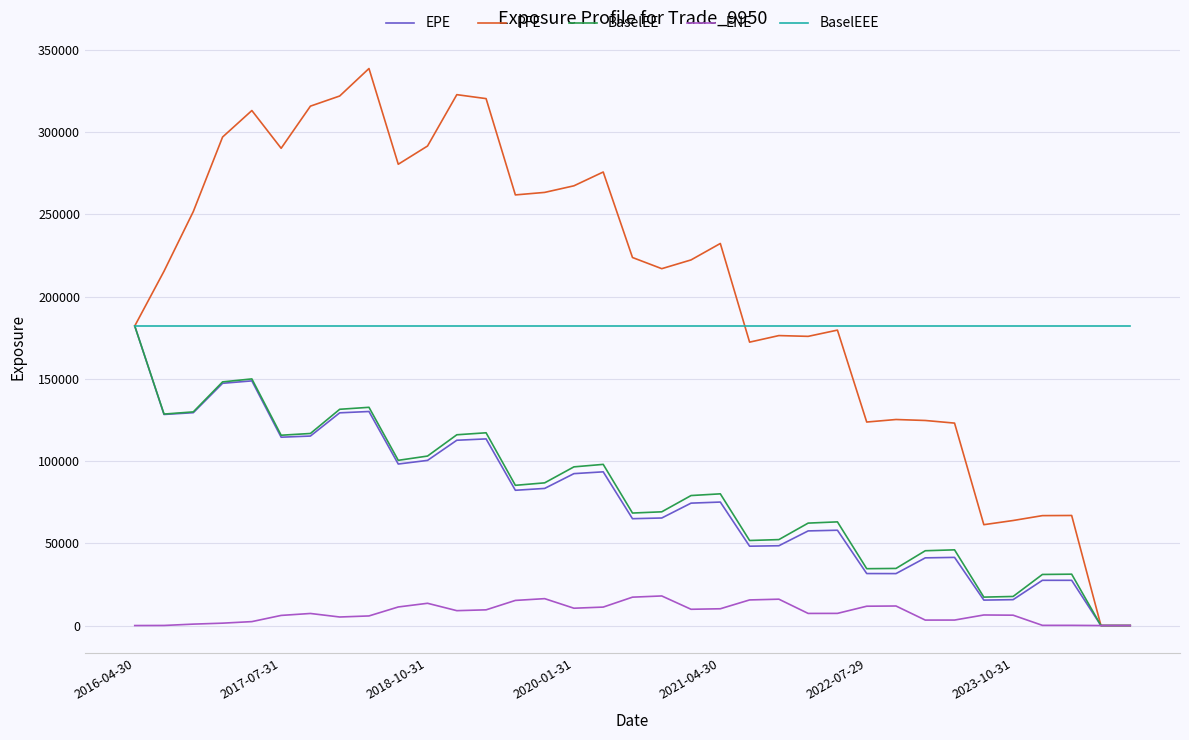

What is the highest value of the PFE series?

338583.0